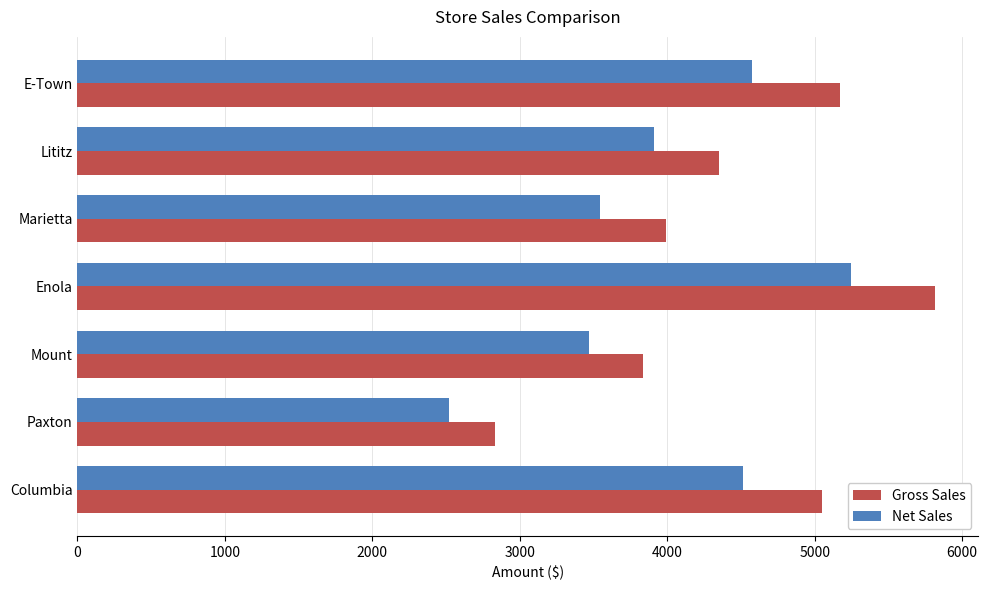

Which category has the lowest value in the Net Sales series?

Paxton